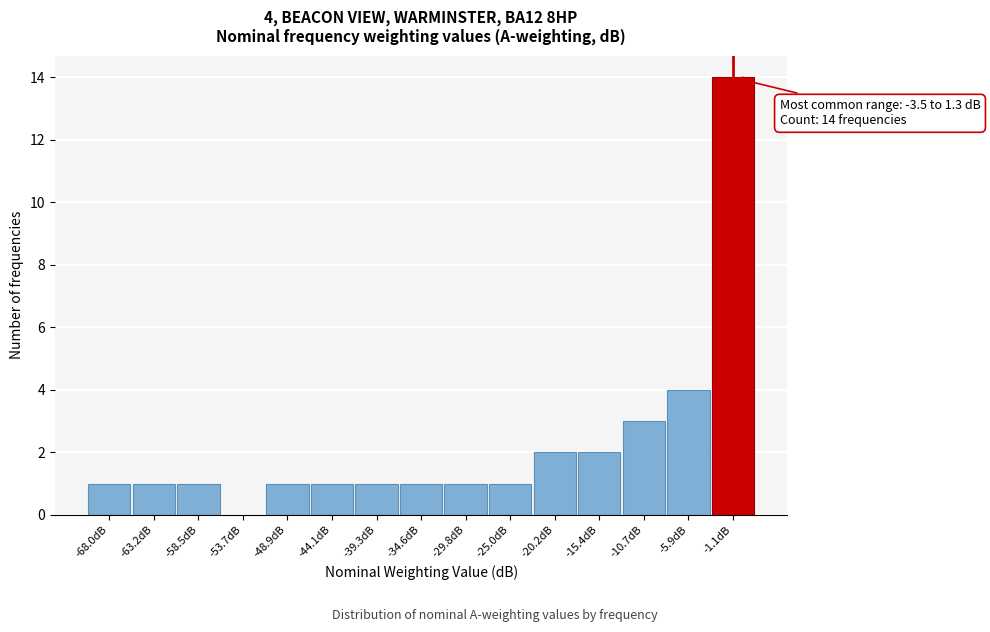

Over which range of the x-axis is the bar tallest?

-3.5 to 1.5